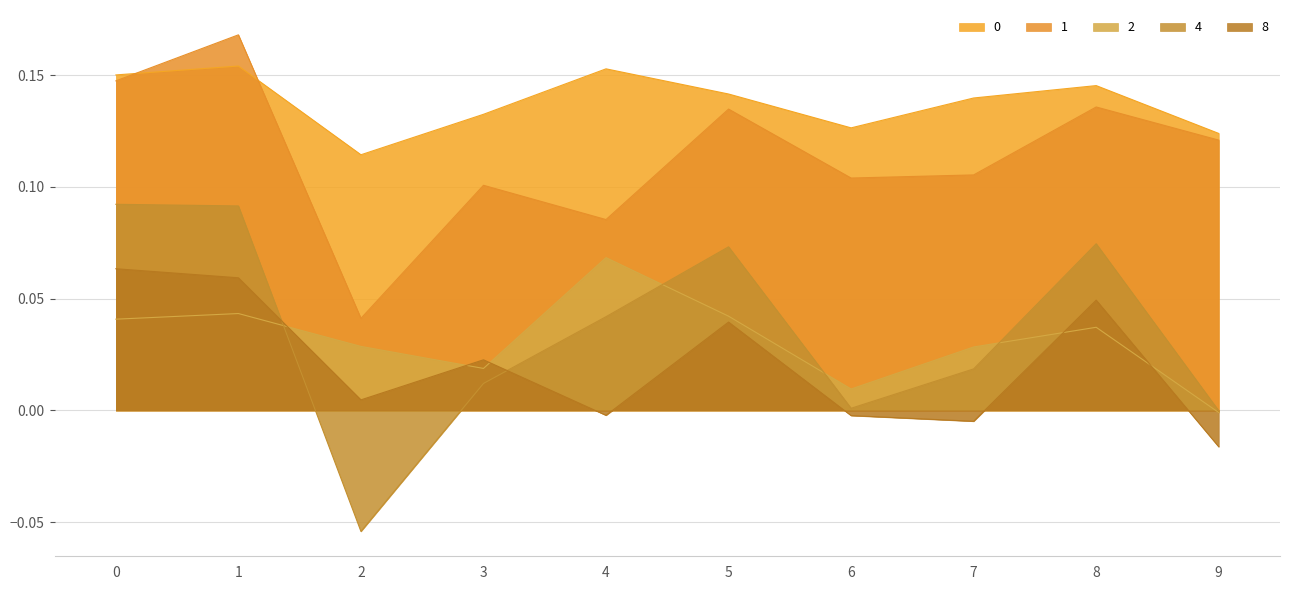

How many lines are shown in the chart?

5